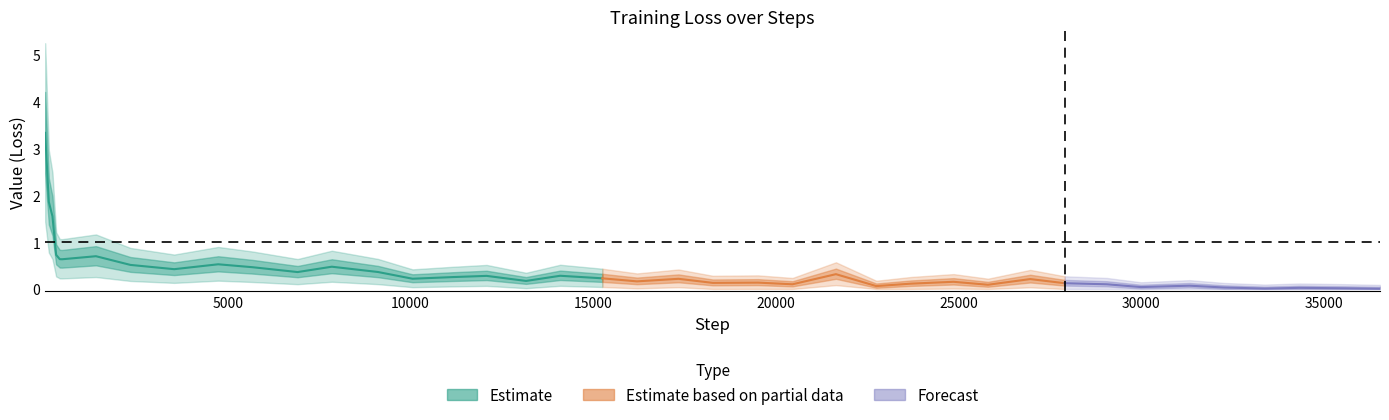

What value does the data have at 15?

0.3